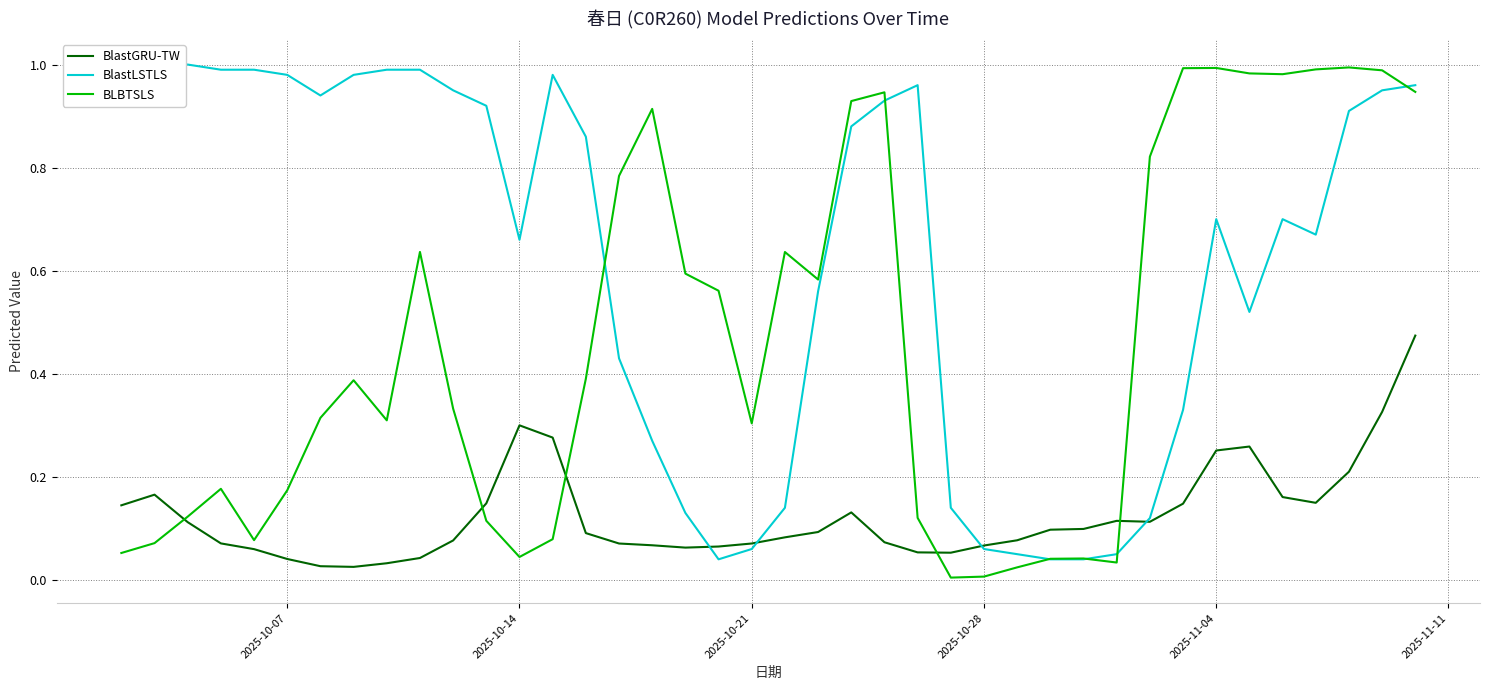

At how many categories does at least one series exceed 0?

40